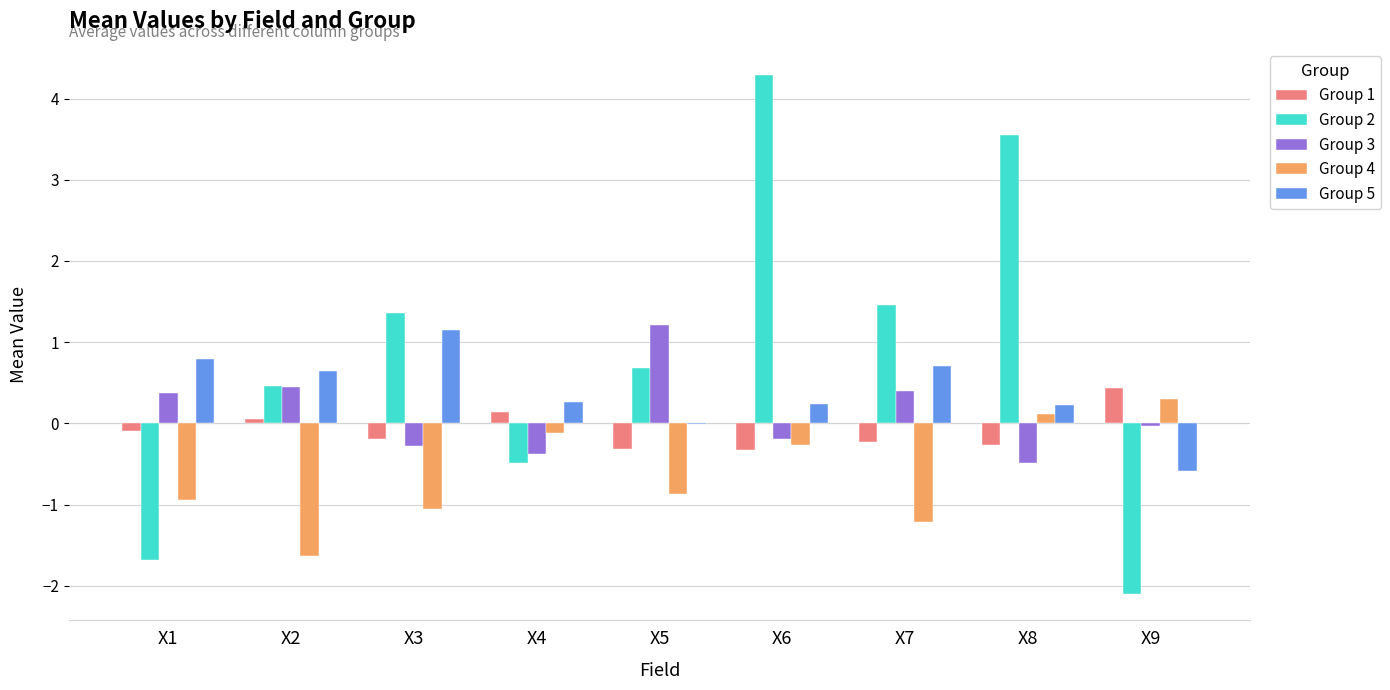

Which series has the largest total across all categories?

Group 2